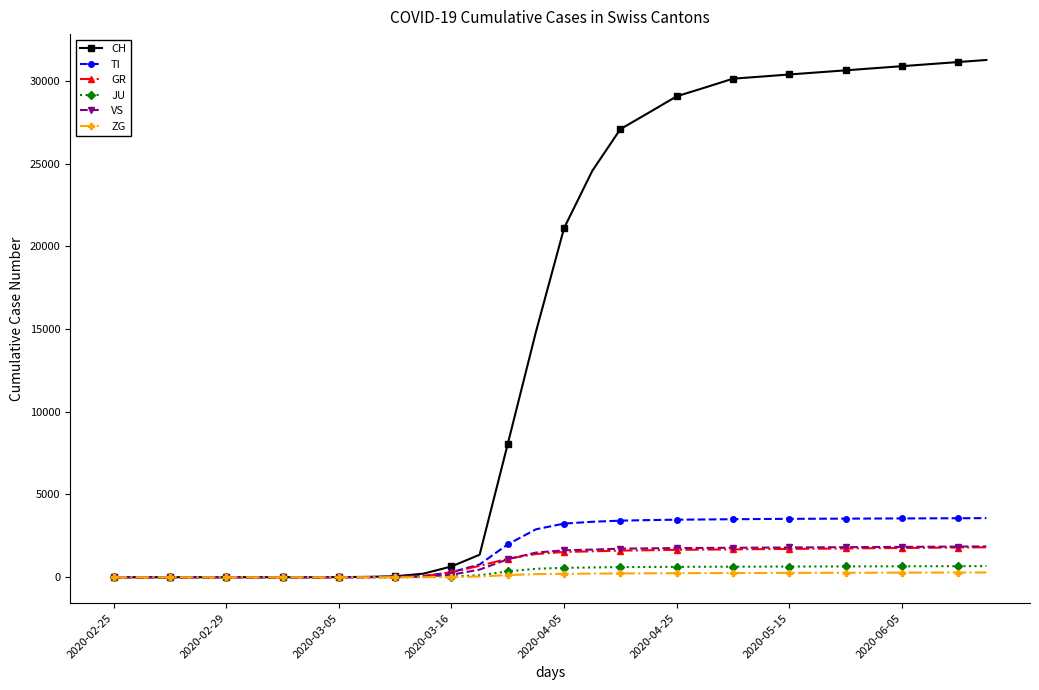

At how many categories does at least one series exceed 22954?

15